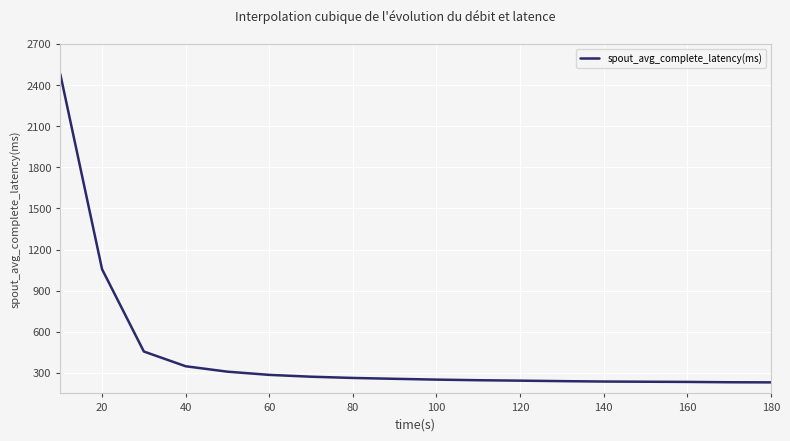

What is the minimum value shown in the chart?

230.6